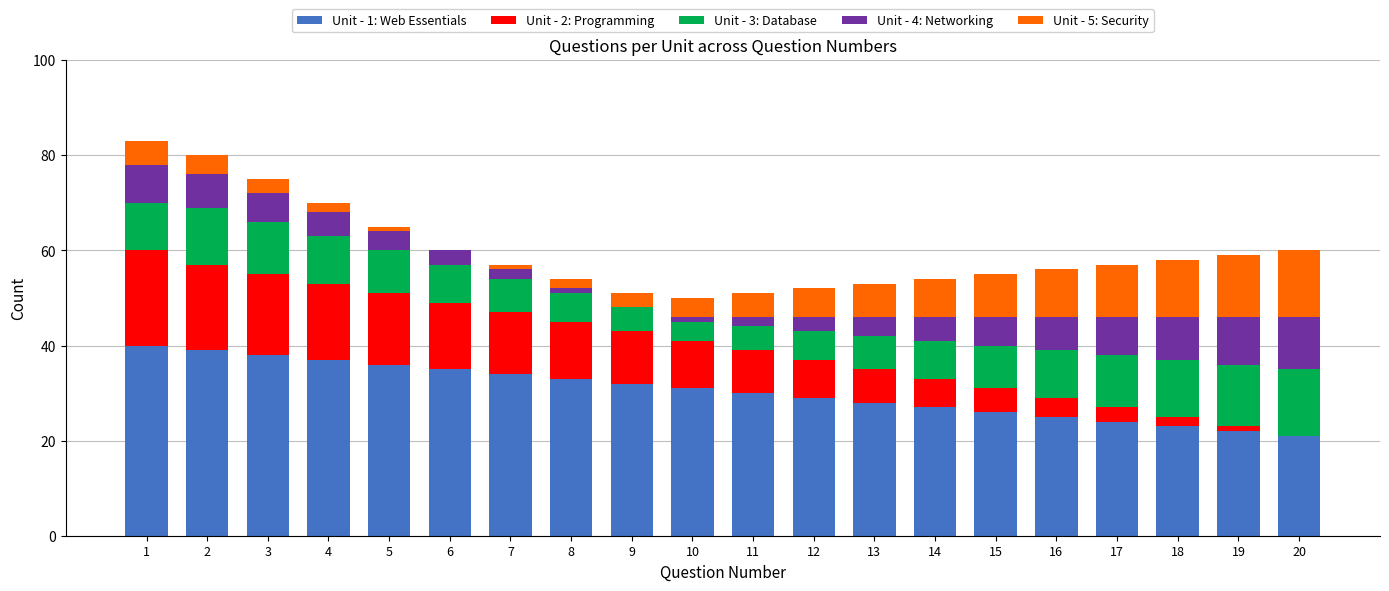

Does the chart contain stacked bars?

Yes